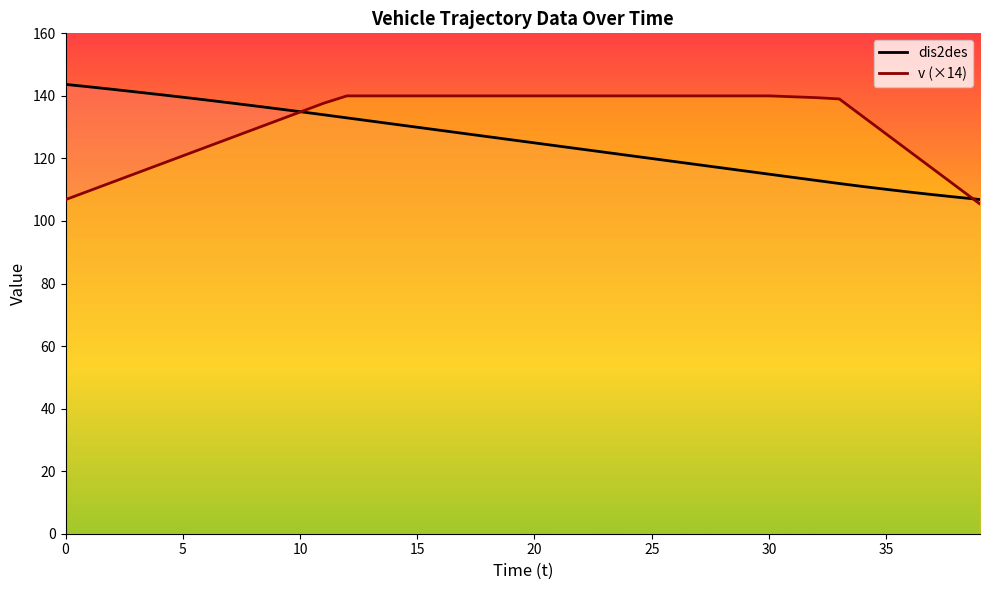

Between 14 and 15, which series saw the biggest shift?

dis2des